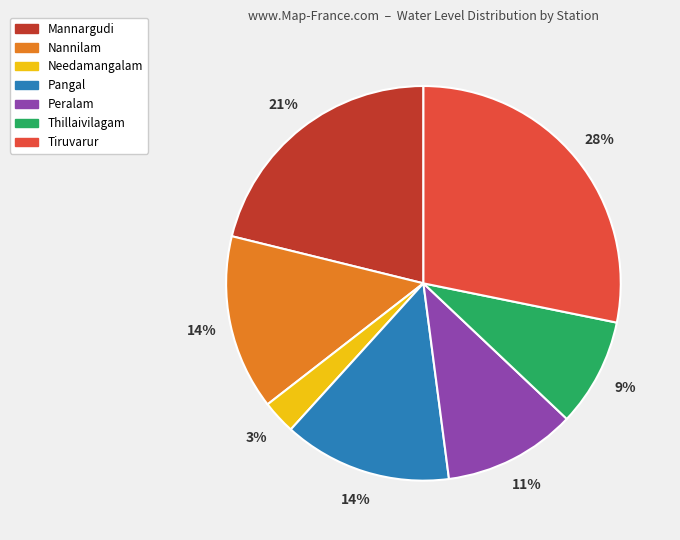

Which category has the biggest portion of the pie?

Tiruvarur